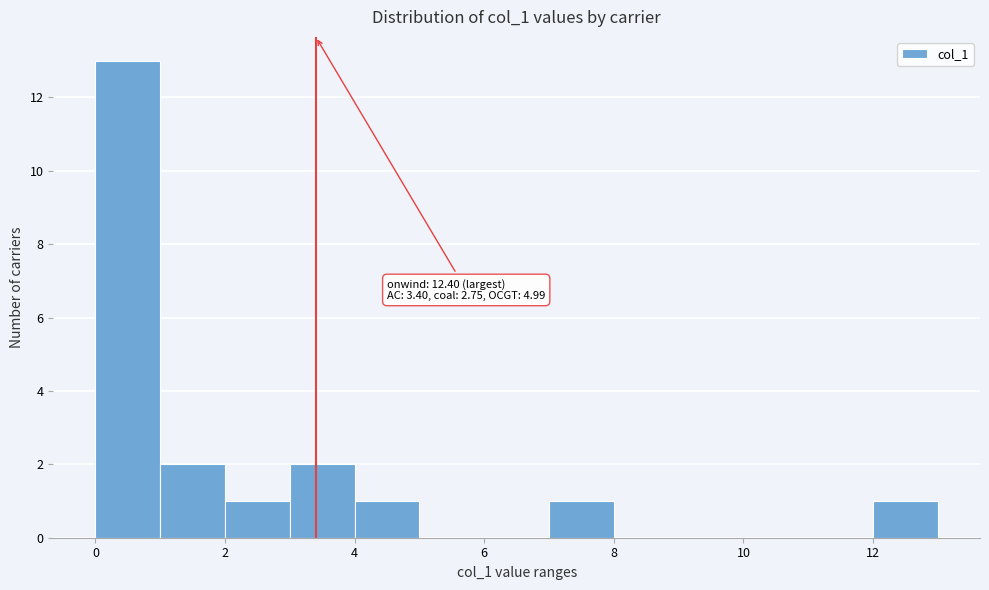

Over which range of the x-axis is the bar tallest?

0 to 1